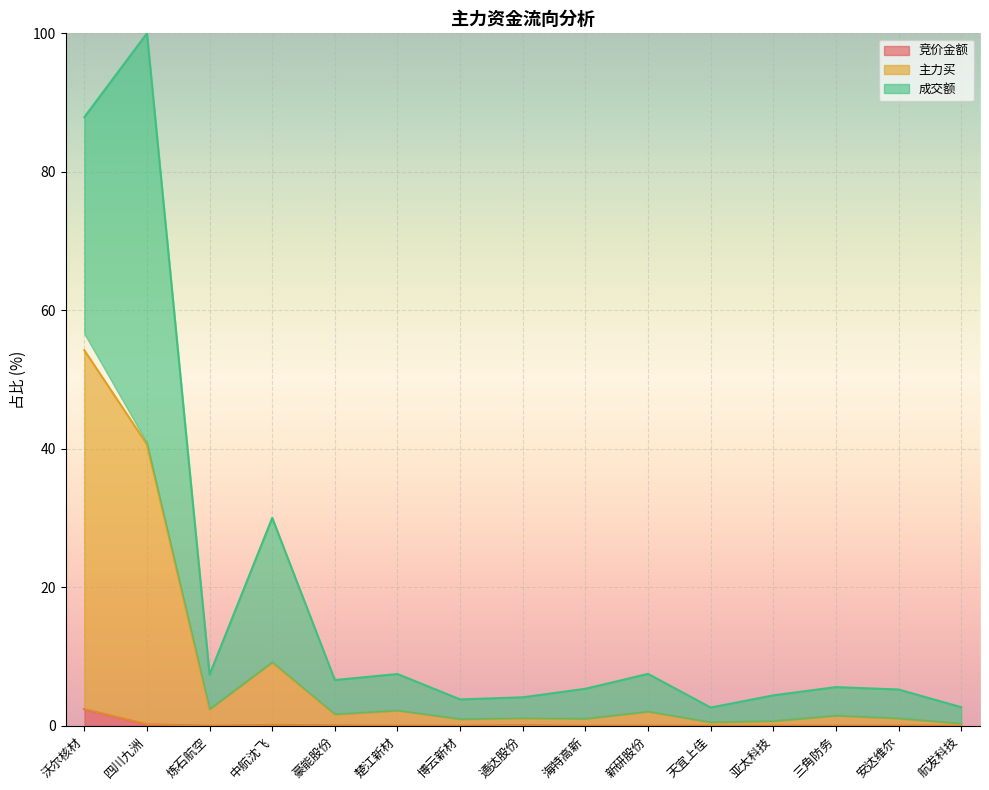

Rank the series by their average value, from lowest to highest.

竞价金额, 主力买, 成交额